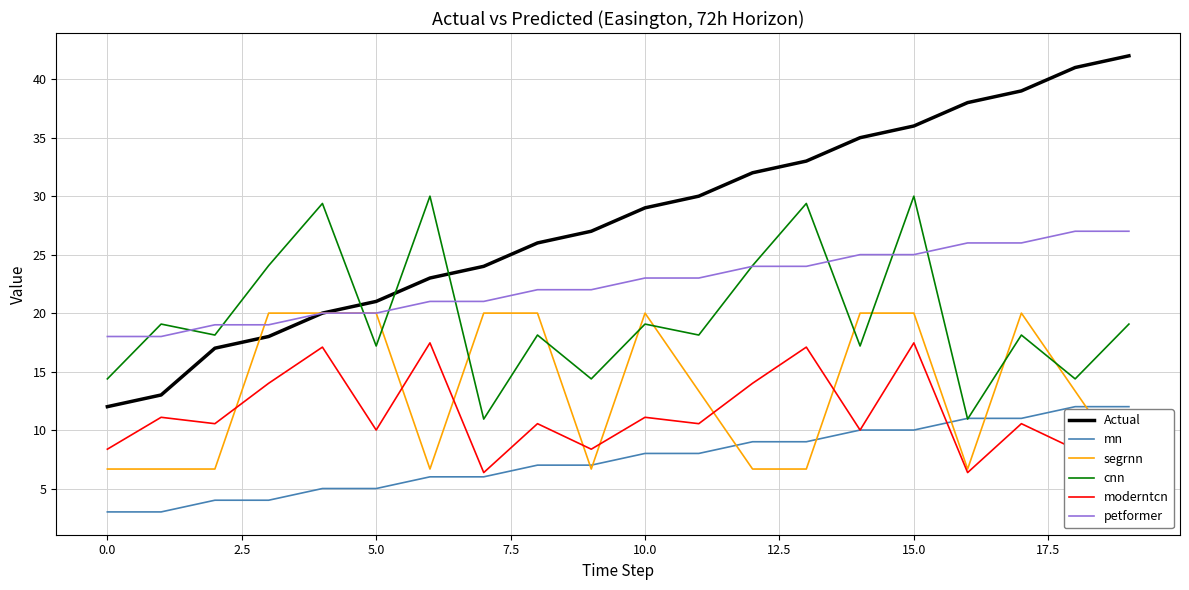

The mn series shows 3.0 at 0.0. True or false?

True